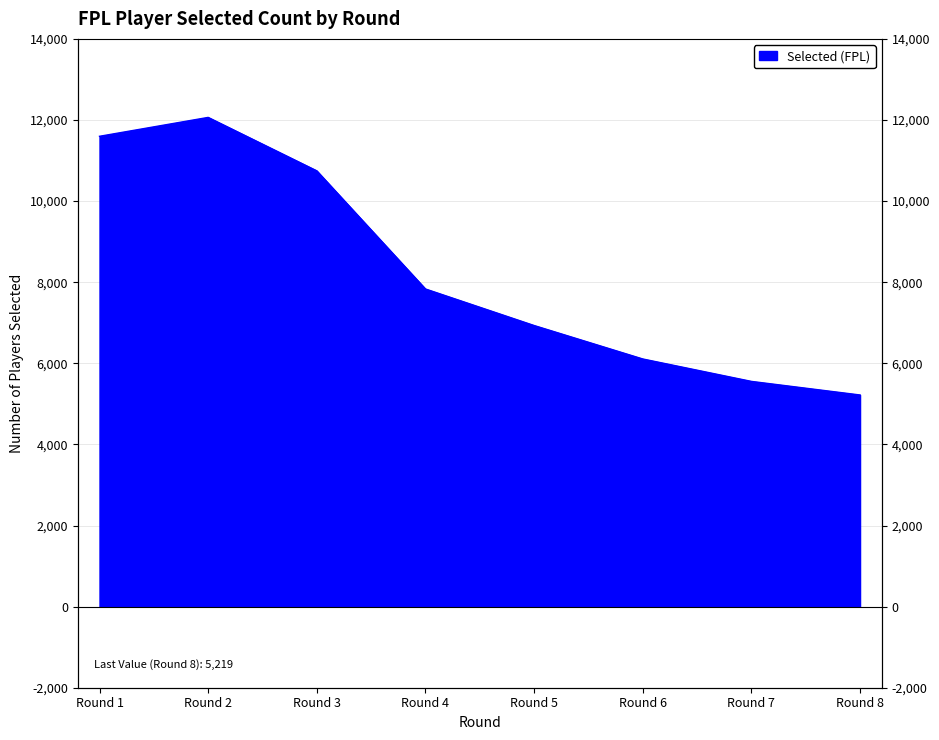

What is the difference between the second highest and minimum values?

6379